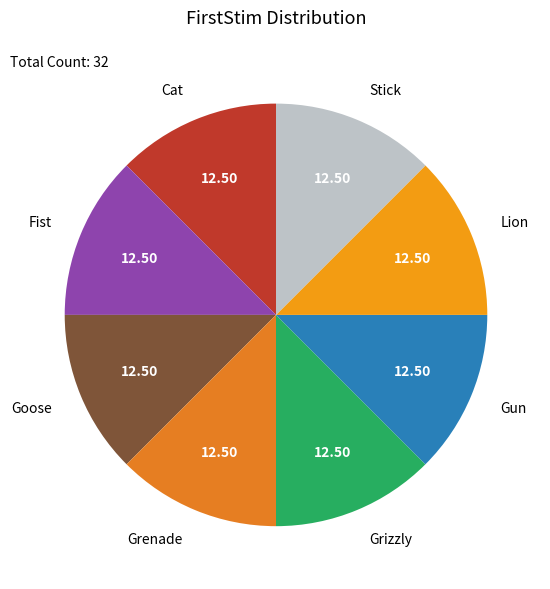

Is it true that Goose is 12% of the pie?

True